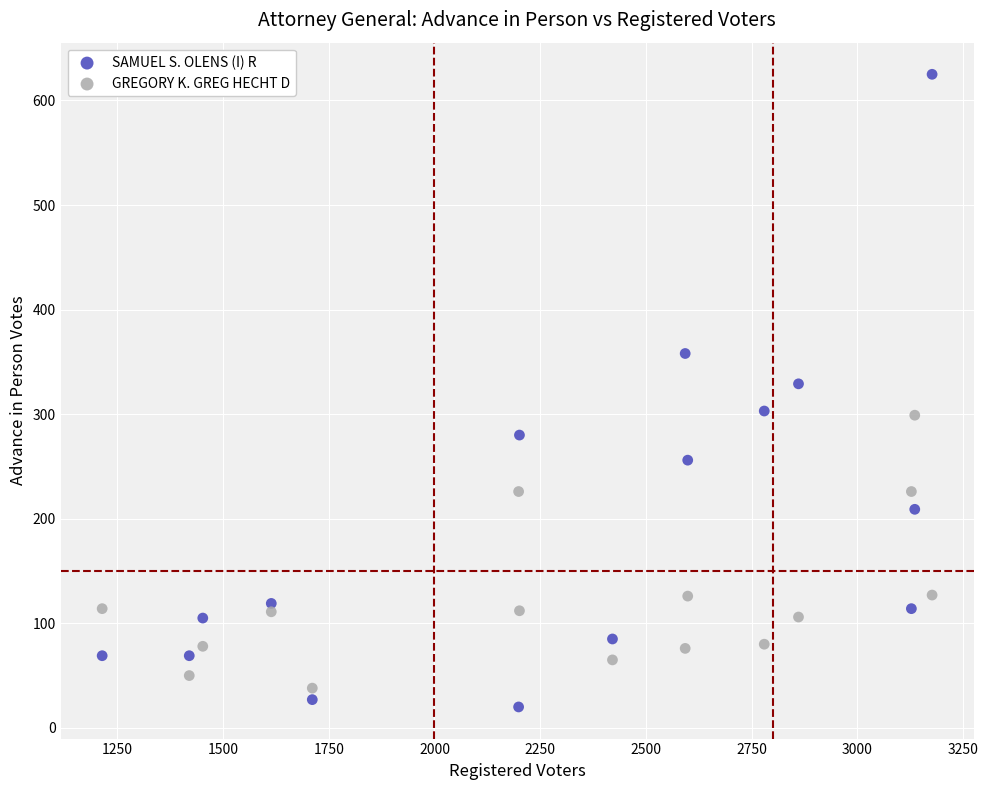

What is the X range (max minus min) for the scatter plot?

1963